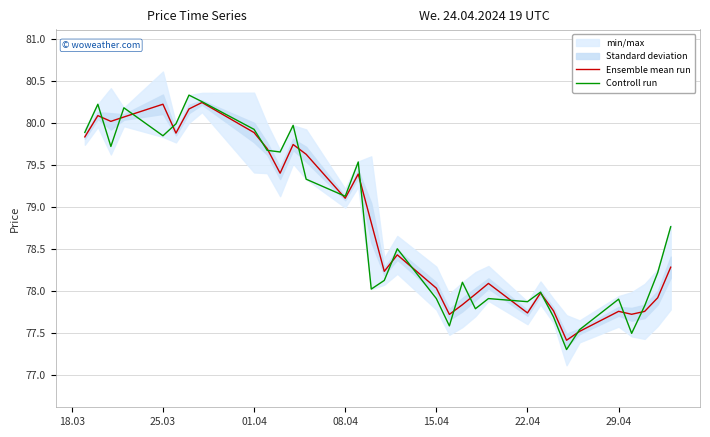

What value does the Ensemble mean run series have at 29.04?

77.8